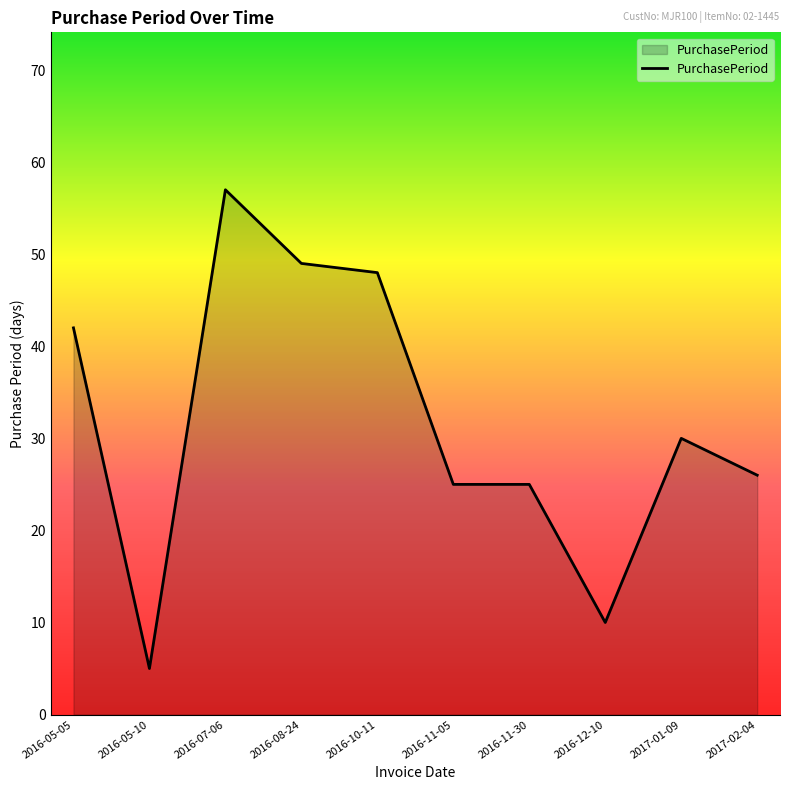

What position from the right is 2016-11-05?

5